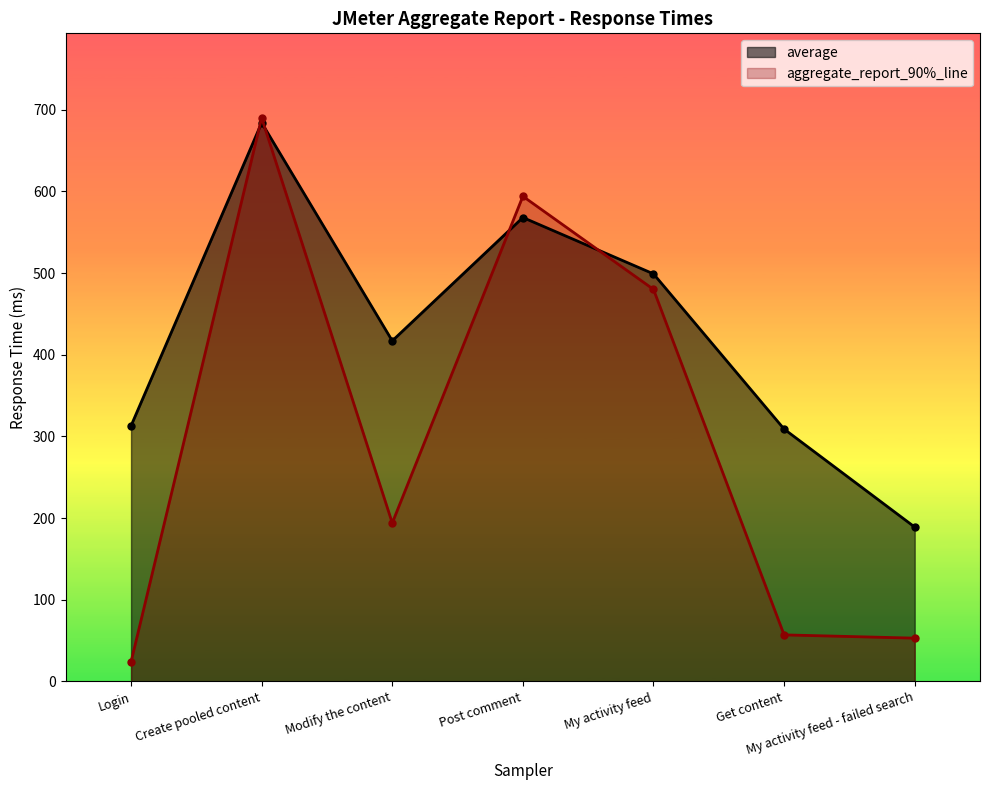

What are all the series names shown in the legend?

average, aggregate_report_90%_line